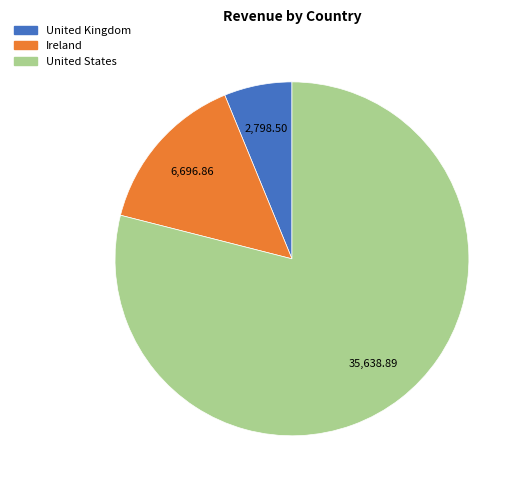

Rank the categories by value from lowest to highest.

United Kingdom, Ireland, United States